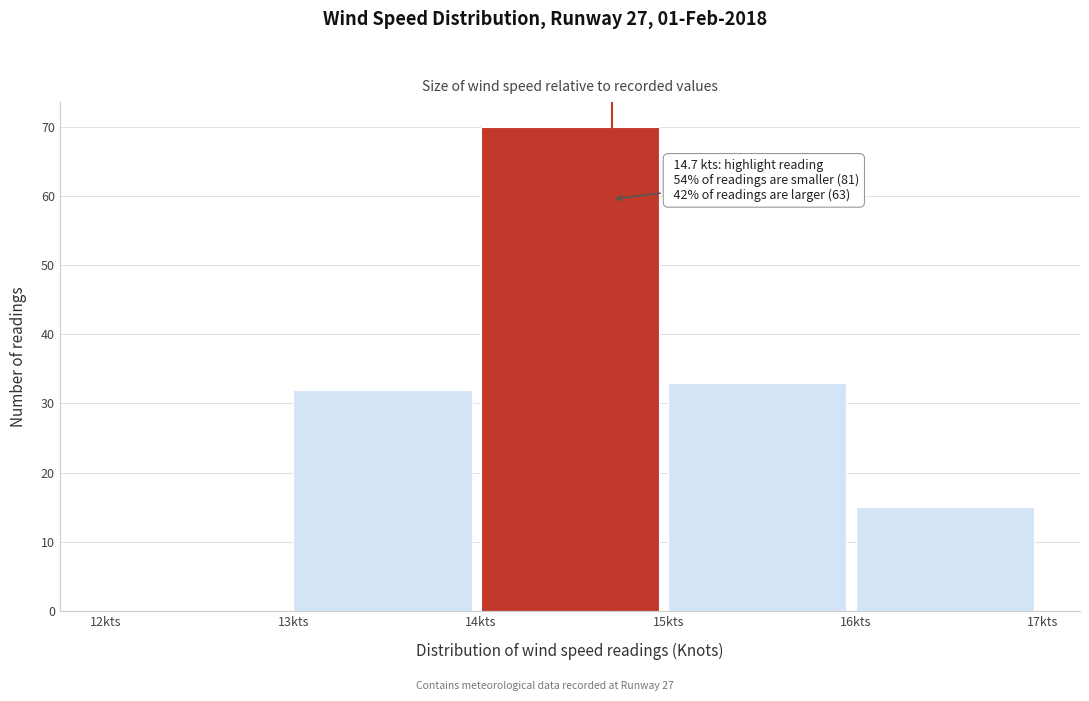

Over which range of the x-axis is the bar tallest?

14 to 15